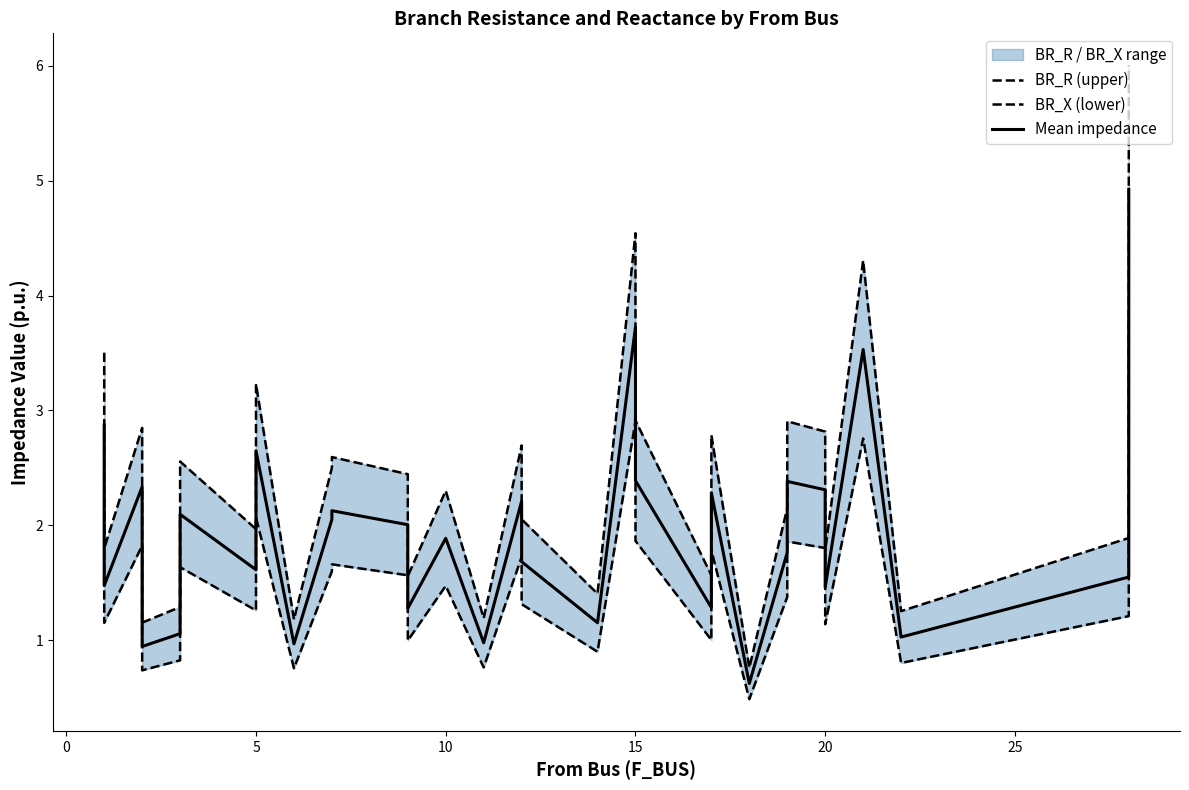

Rank the series by their maximum value, from lowest to highest.

BR_X (lower), Mean impedance, BR_R (upper)